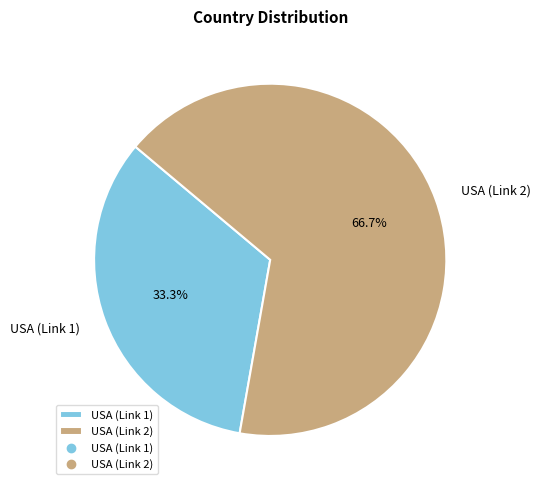

Which has a higher value, USA (Link 2) or USA (Link 1)?

USA (Link 2)